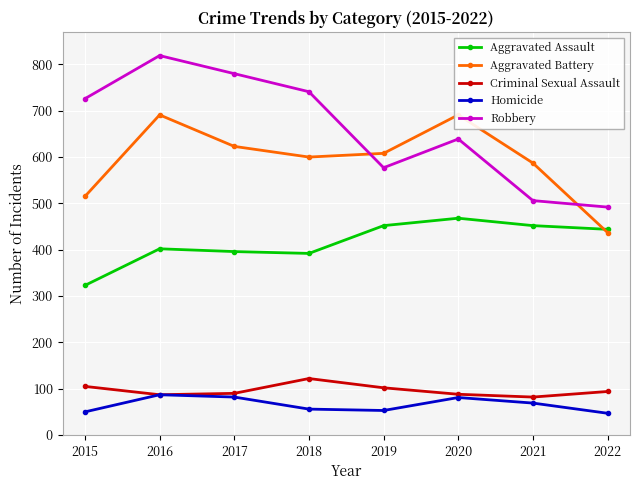

How many lines are shown in the chart?

5